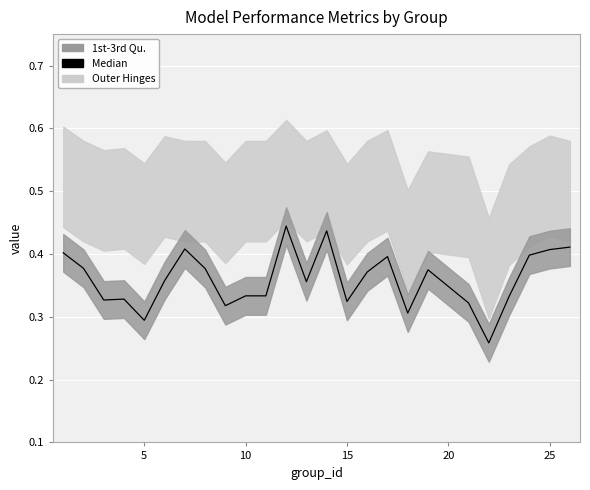

The chart shows a value of 0.4 at 10. True or false?

False